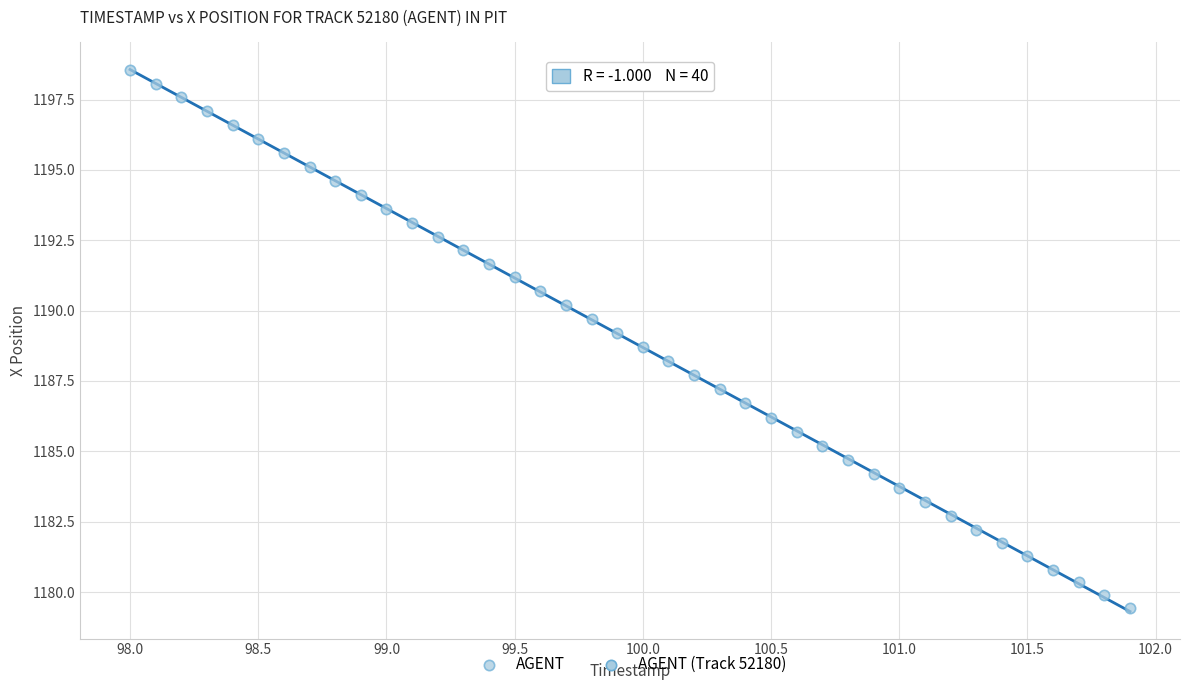

What is the range of X values (max minus min)?

3.9